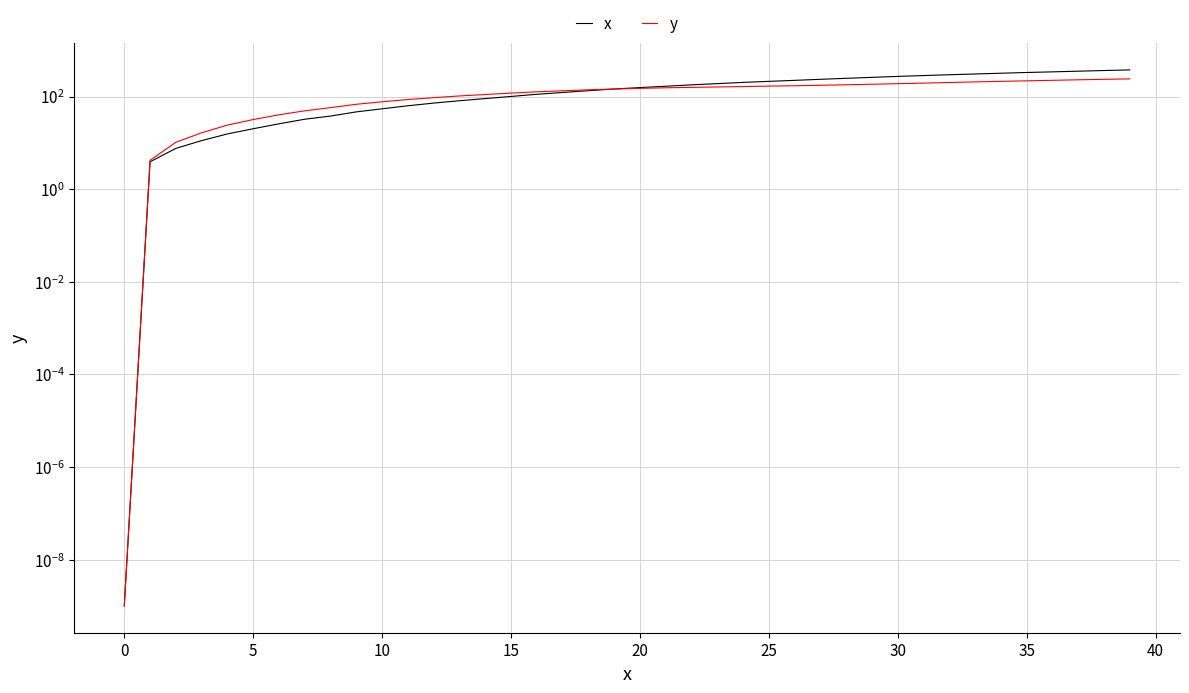

At 19, list the series in order from largest to smallest.

x, y